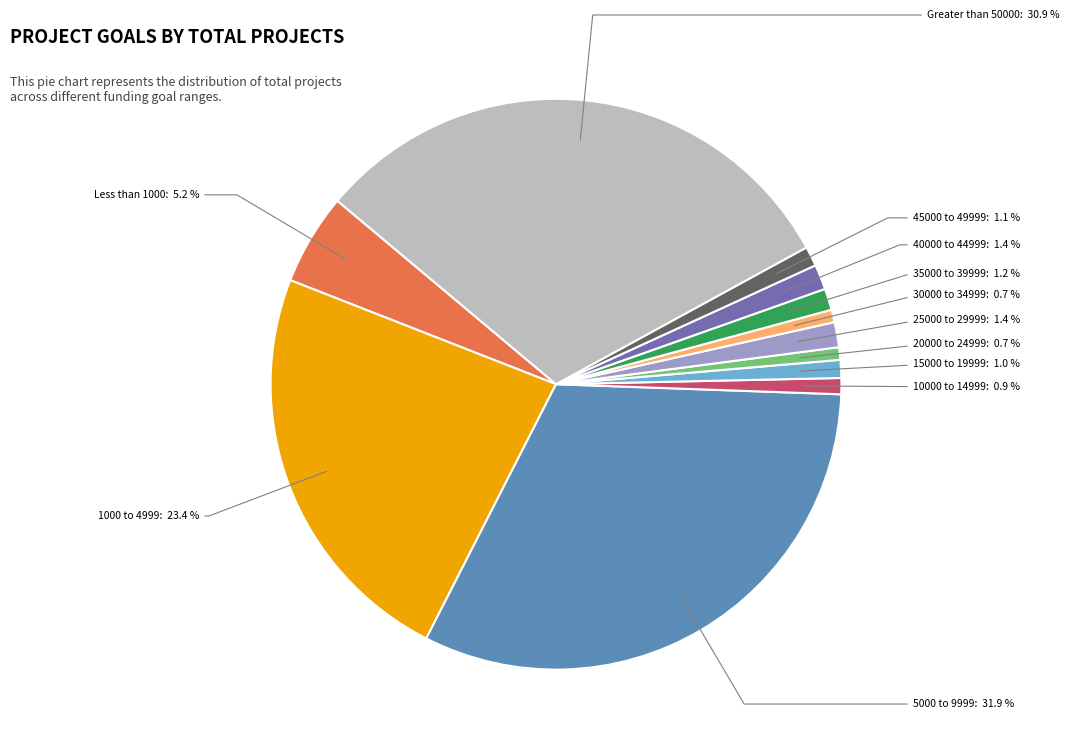

Is there a majority slice in this chart?

No